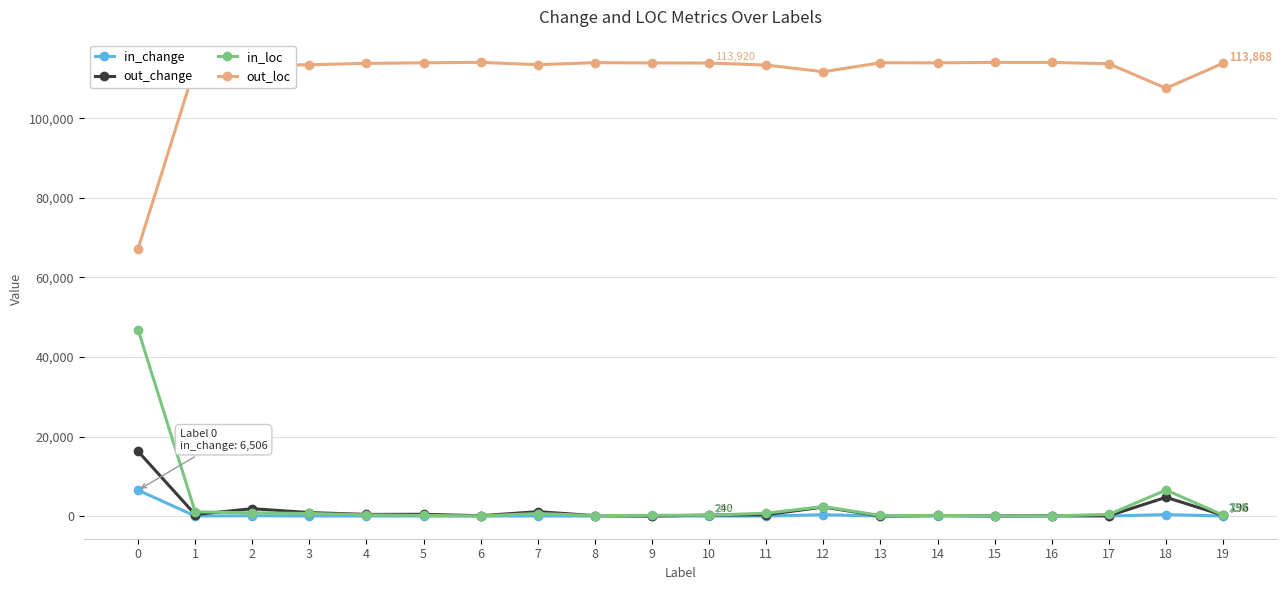

What is the value of the out_change point at the 13th from the left?

2267